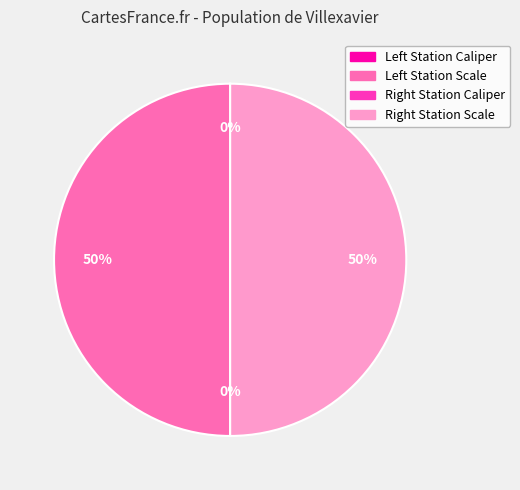

To the nearest percent, what is the difference between the largest and smallest slice percentages?

50%